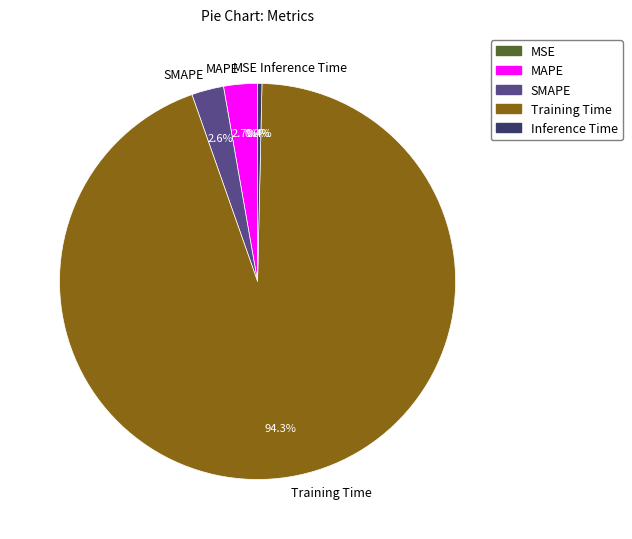

Which slice represents more than half of the pie?

Training Time